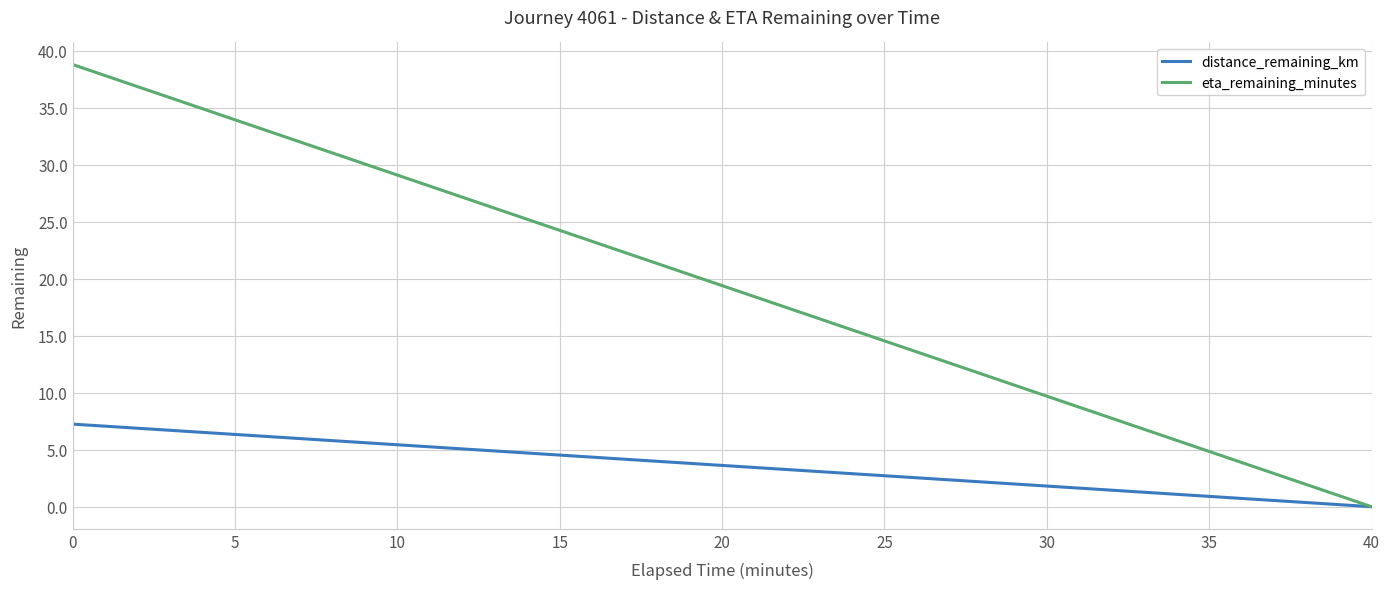

How many lines are shown in the chart?

2